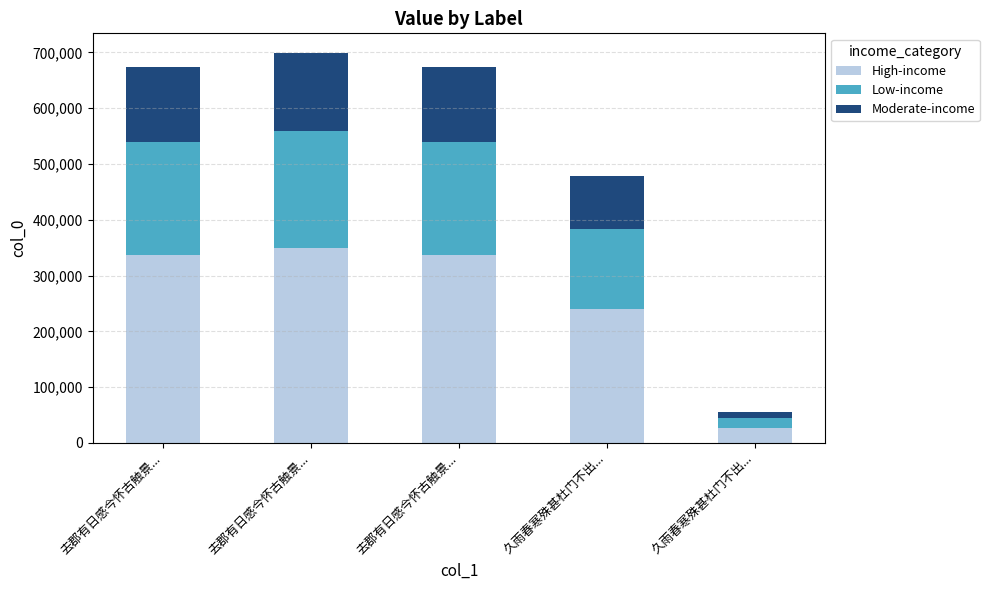

What are all the series names shown in the legend?

High-income, Low-income, Moderate-income